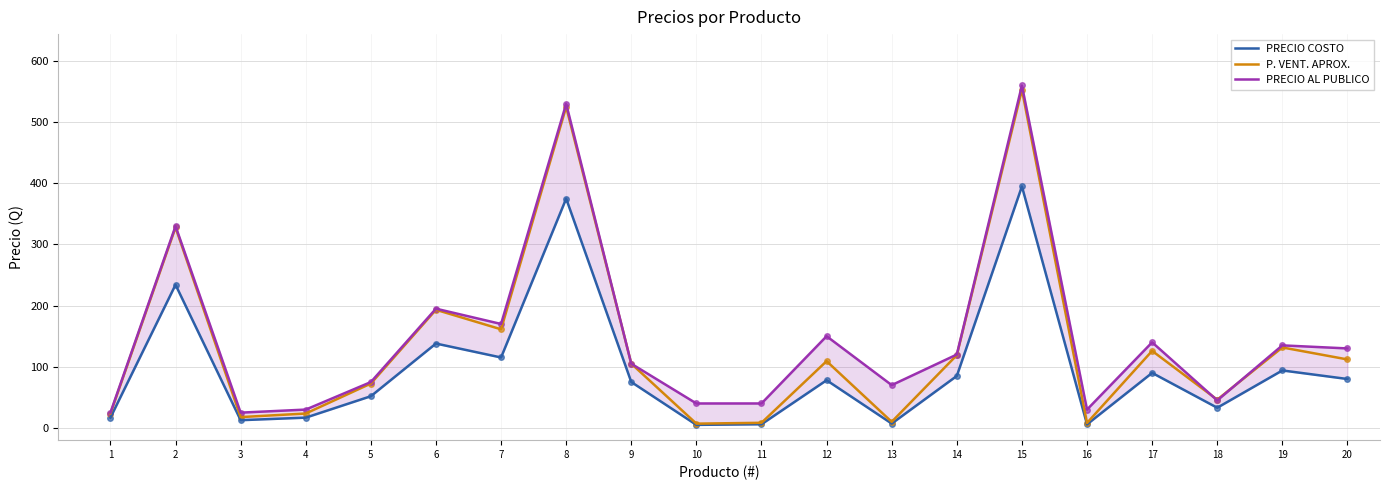

Which series has the largest total across all categories?

PRECIO AL PUBLICO